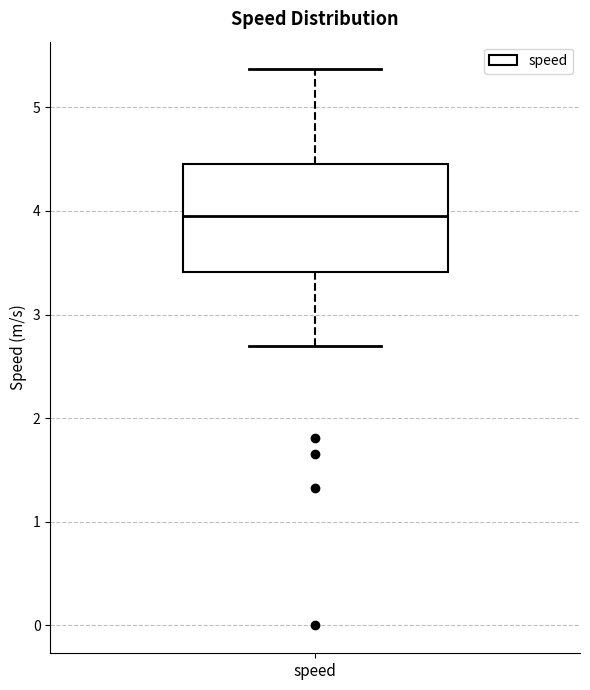

Transcribe this box plot: give where the median line is, the range the box spans, and where the two whiskers end, as read against the y-axis. The values are not printed on the chart, so give them approximately, as read against the axis.

median 3.9, box 3.4 to 4.5, whiskers 2.7 to 5.4